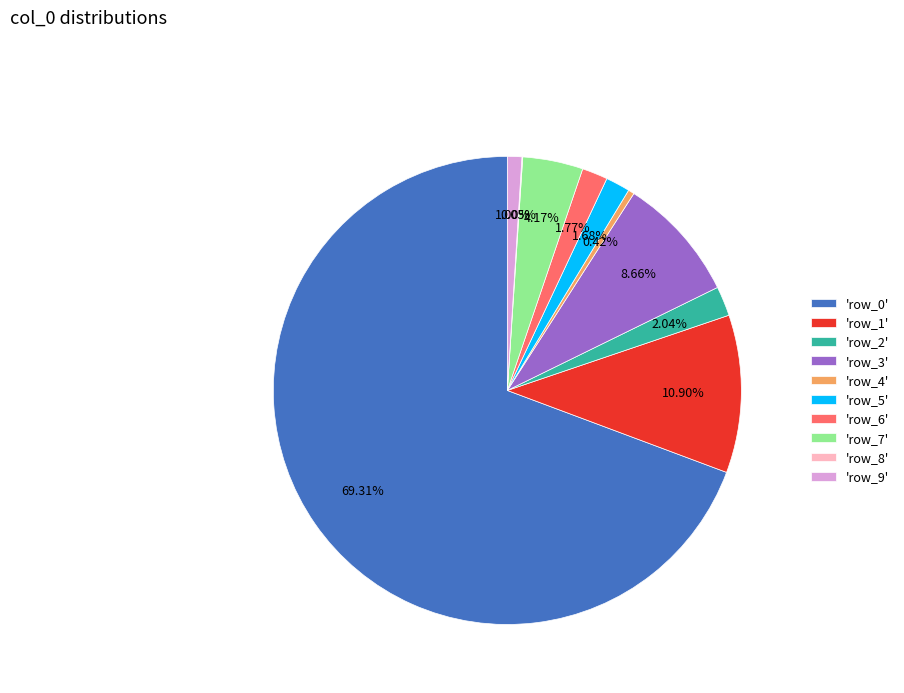

Between 'row_1' and 'row_2', which is larger?

'row_1'